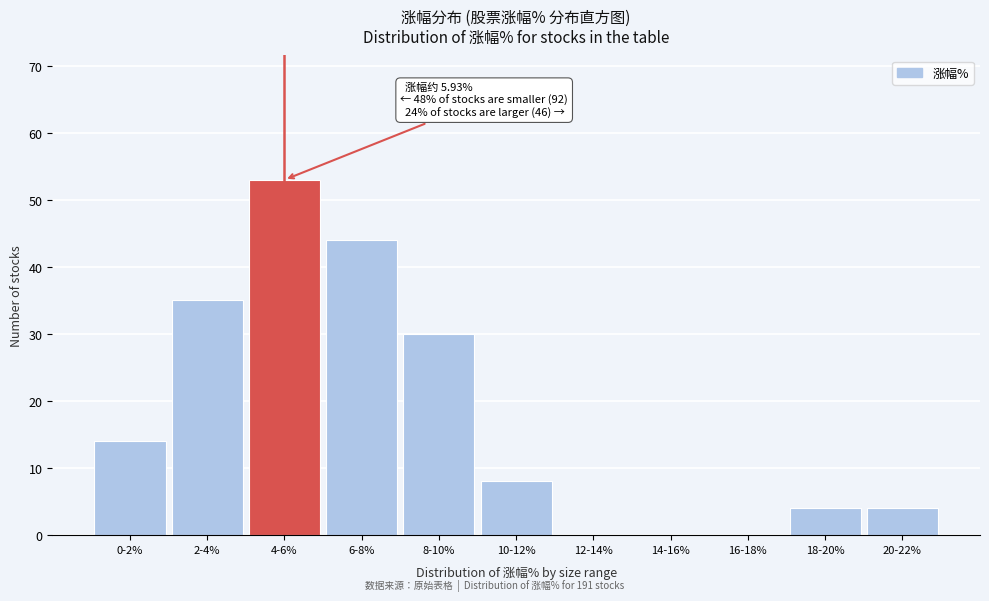

Reading left to right, what are all the values shown in this chart?

0-2%=14	2-4%=35	4-6%=53	6-8%=44	8-10%=30	10-12%=8	12-14%=0	14-16%=0	16-18%=0	18-20%=4	20-22%=4